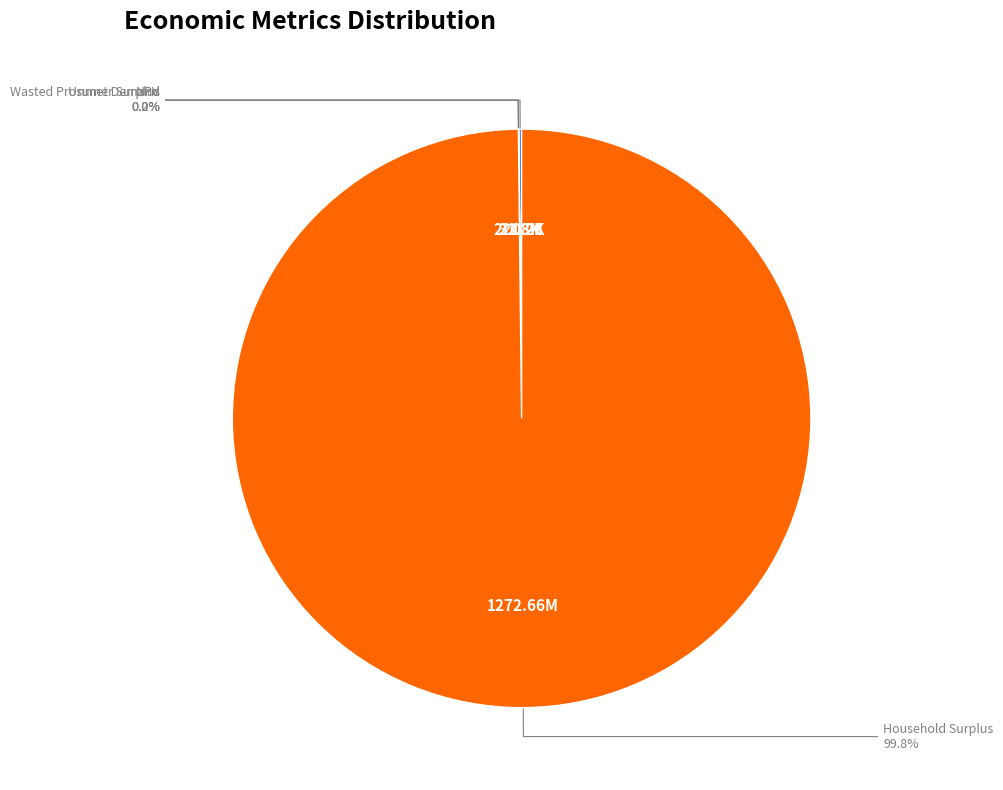

Which category accounts for the majority?

Household Surplus